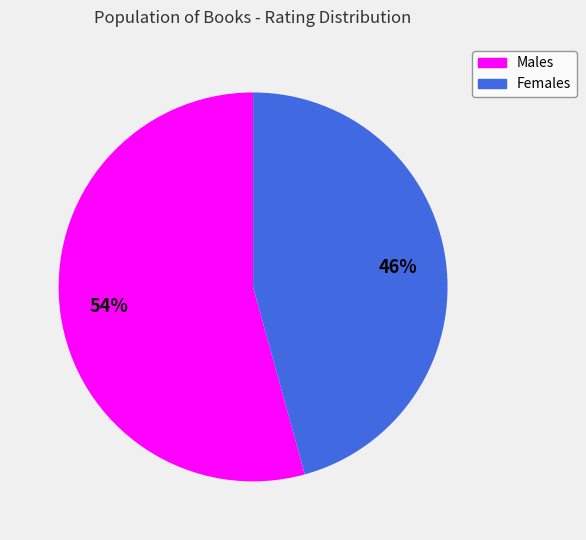

Is there any slice that represents more than half of the pie?

Yes